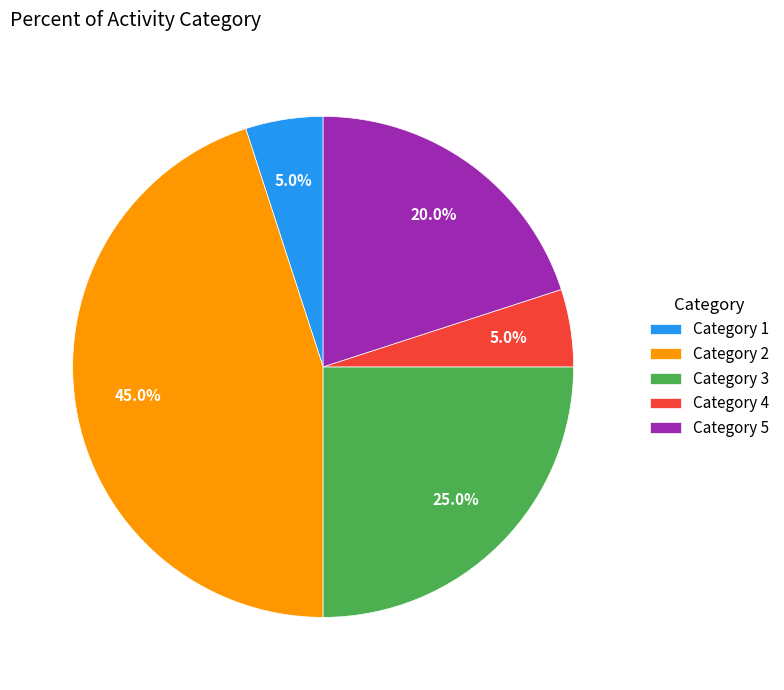

Is Category 2 the majority of the pie?

No